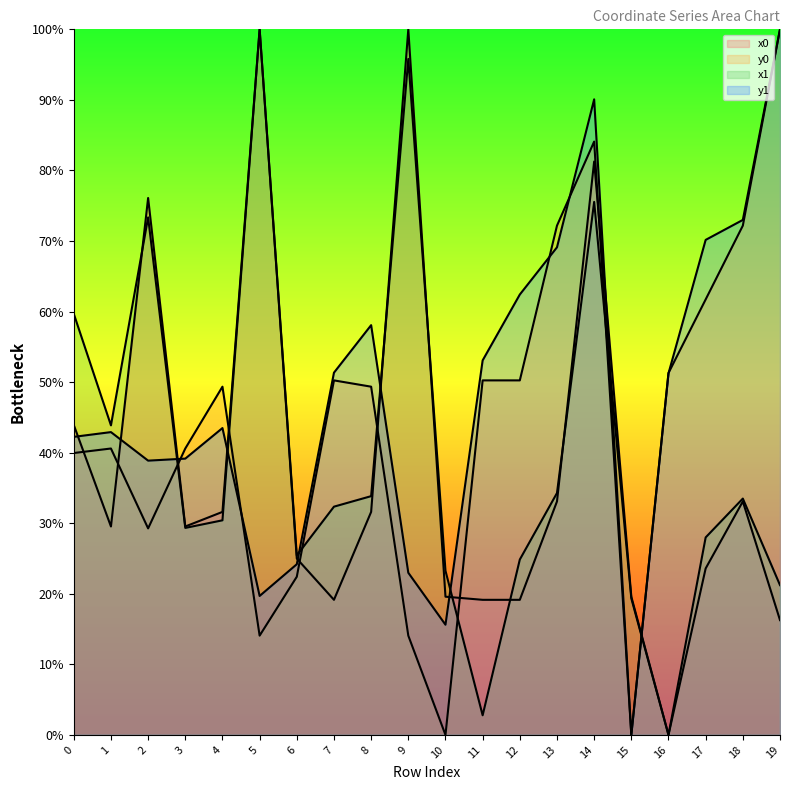

After their last crossing, which series has the higher values: x0 or x1?

x0